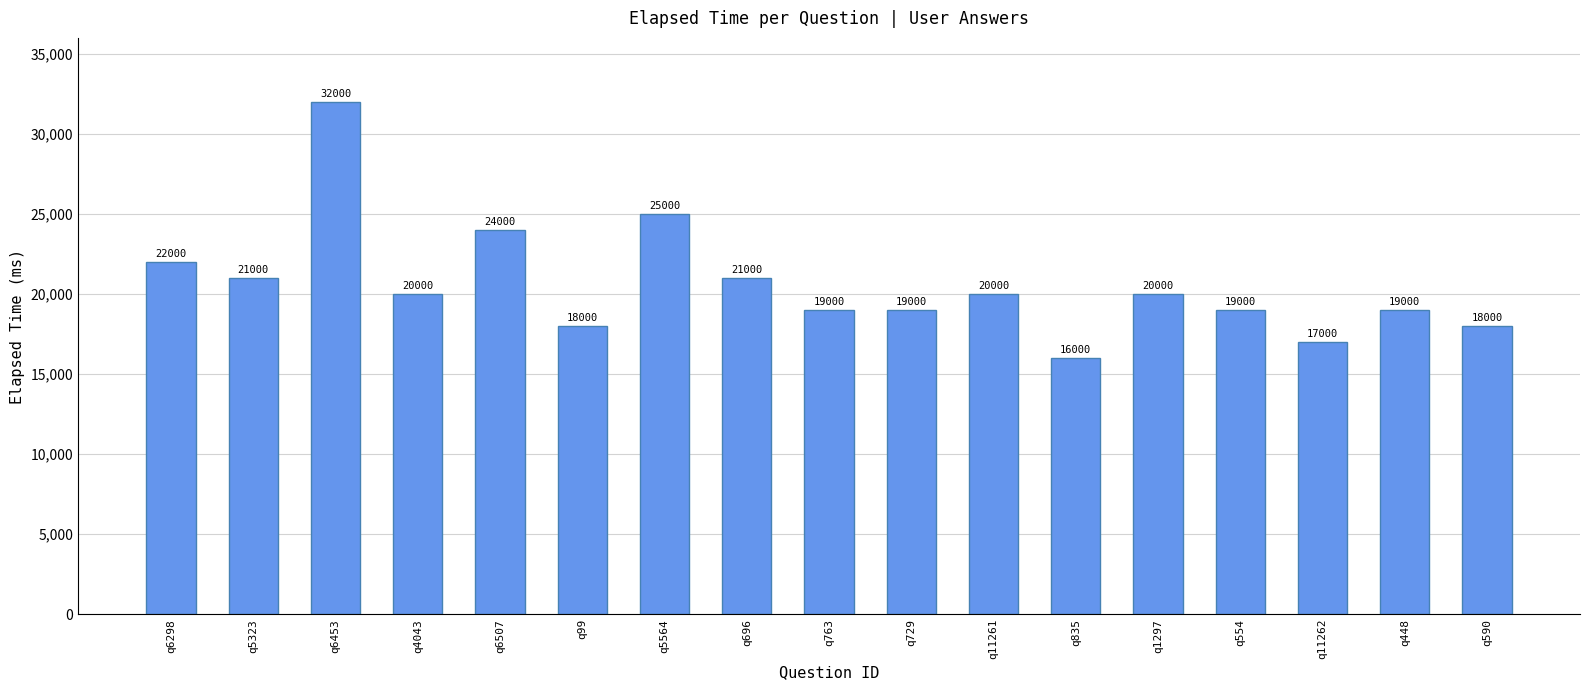

What is the ratio of the value at q554 to the value at q729?

1.0